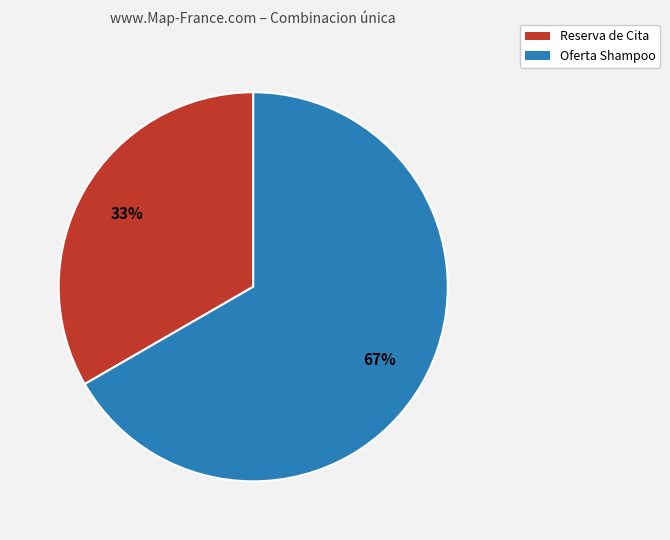

What is the largest slice in the pie chart?

Oferta Shampoo